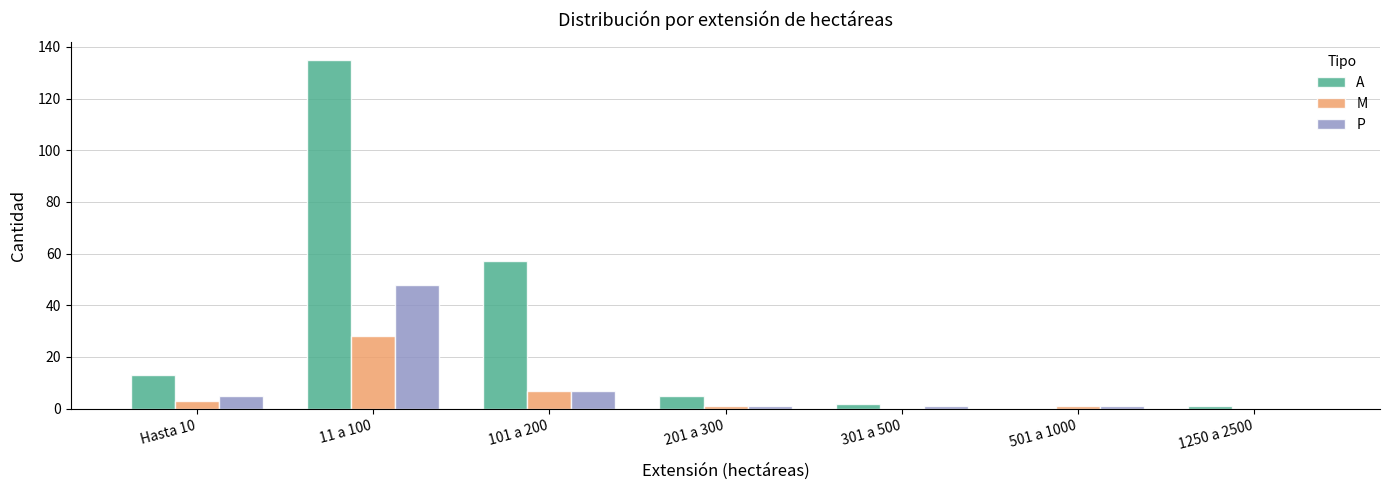

What is the sum of all P values?

63